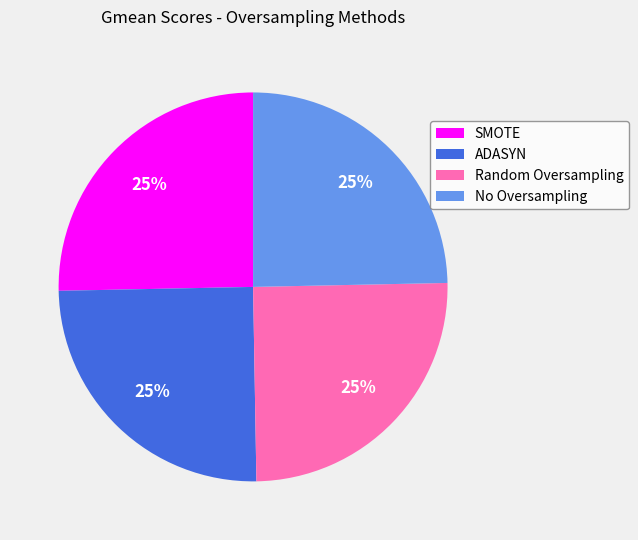

To the nearest percent, what portion does Random Oversampling represent?

25%